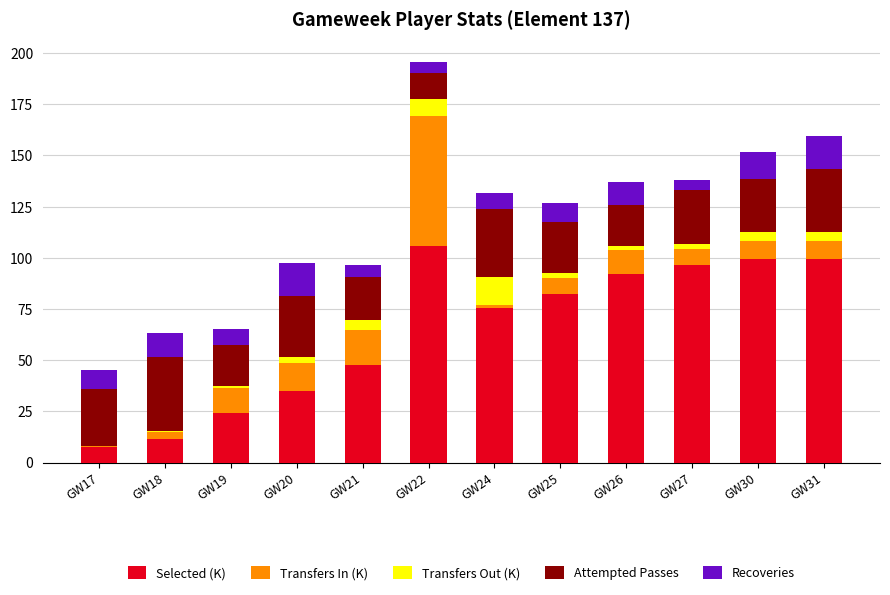

What is the highest value of the Selected (K) series?

105.7